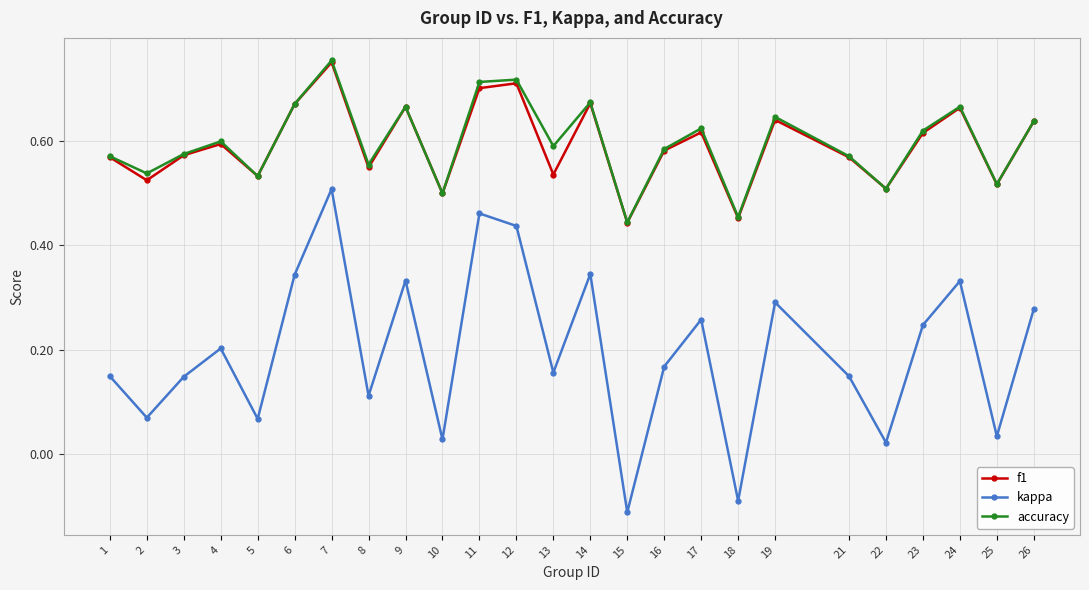

Where is accuracy nearest to the value 0?

15